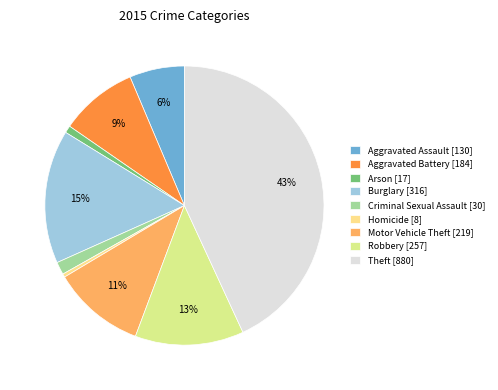

How many segments does this pie chart have?

9